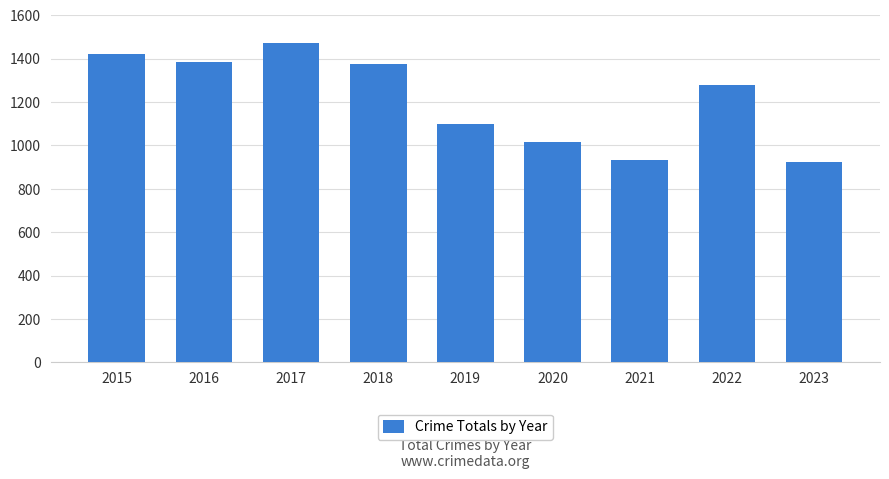

What is the difference between the values at 2020 and 2015?

404